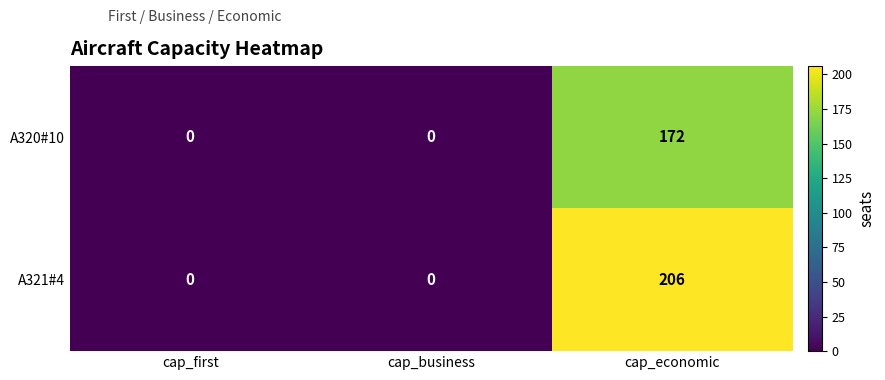

Between cap_business and cap_economic, which series saw the biggest shift?

A321#4